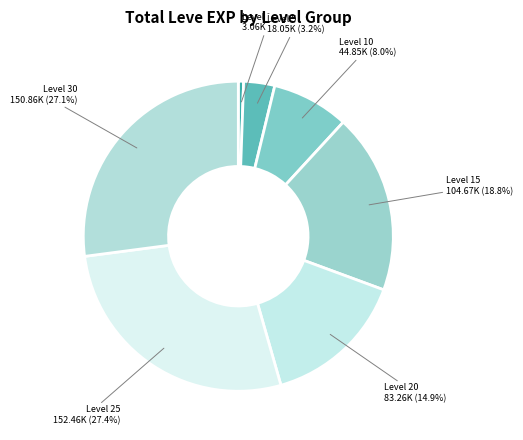

Which has a higher value, Level 1 or Level 25?

Level 25